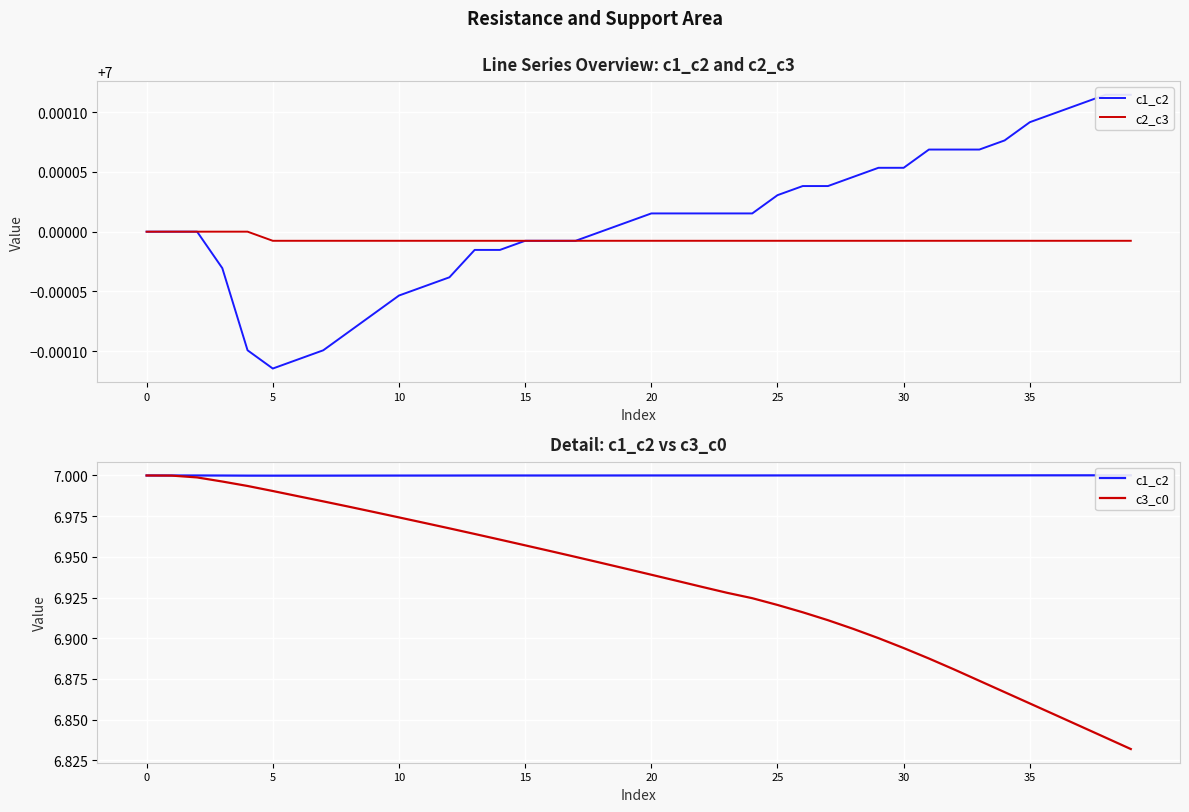

Is it true that c2_c3 equals 4.3 at 9?

False